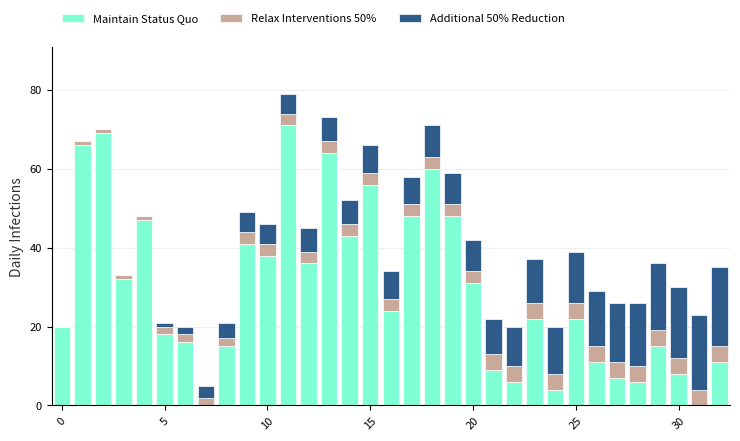

What is the maximum value for Maintain Status Quo?

71